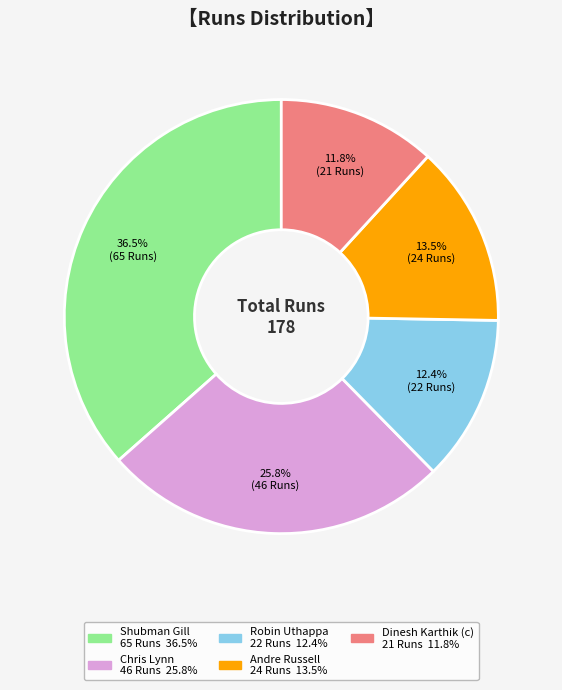

What portion of the pie excludes Shubman Gill?

63.5%